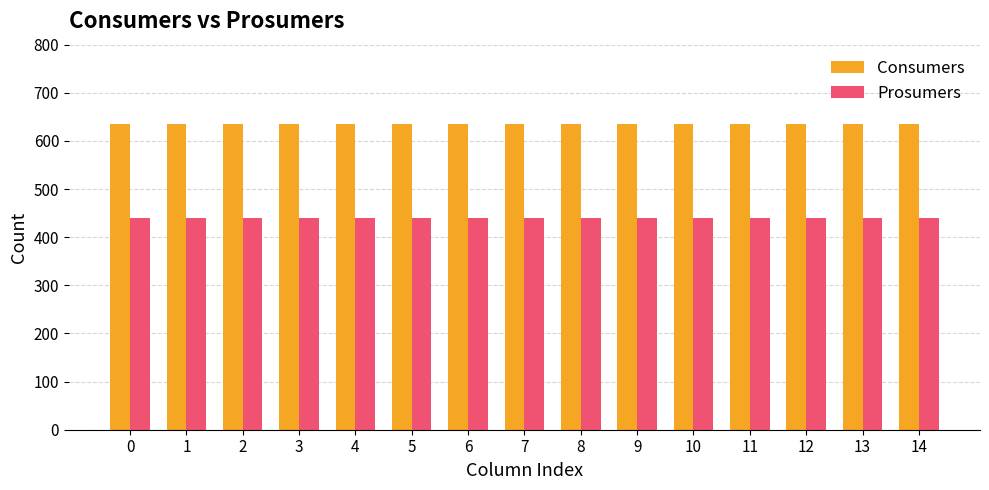

True or false: Consumers has a value of 384 at 1.

False